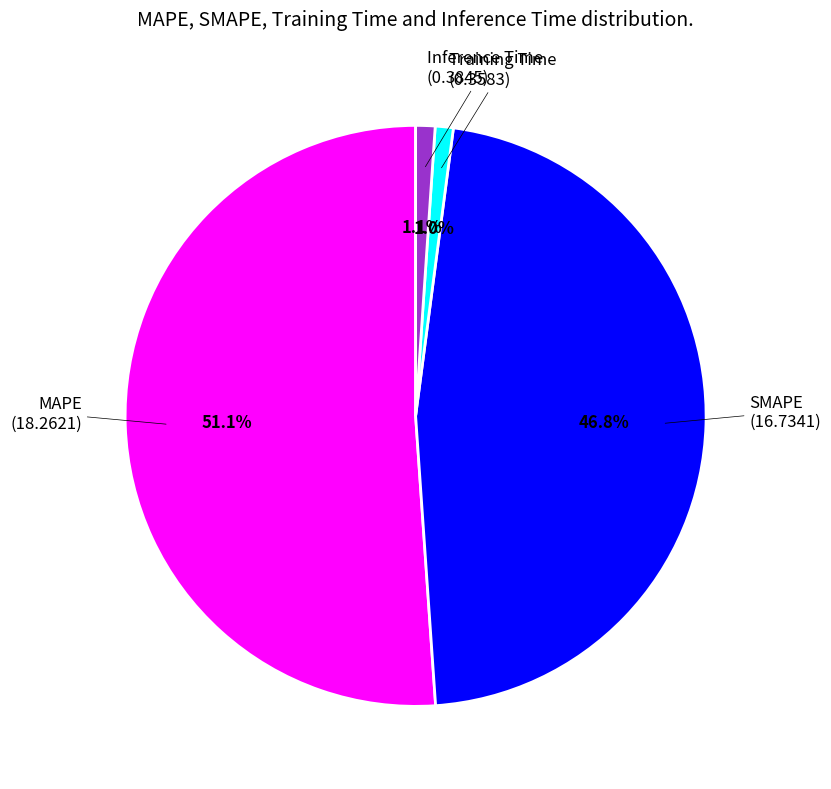

Is it true that SMAPE is 47% of the pie?

True